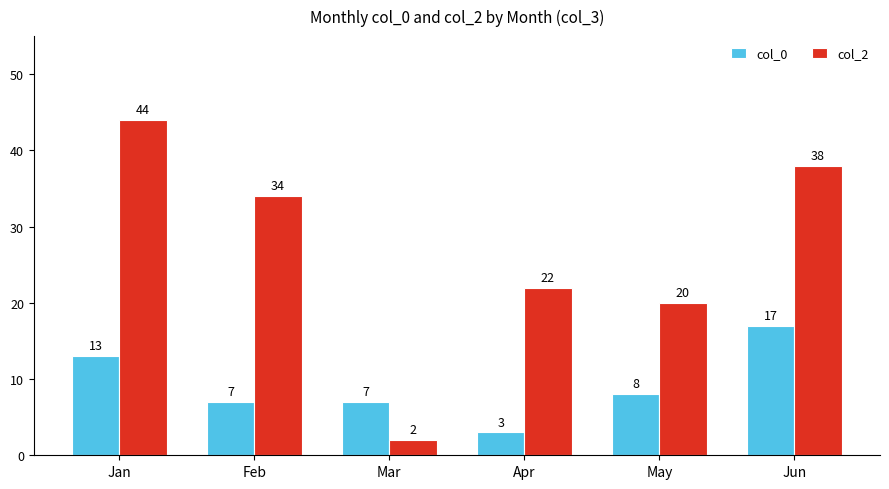

Which series changed the most between Feb and Apr?

col_2